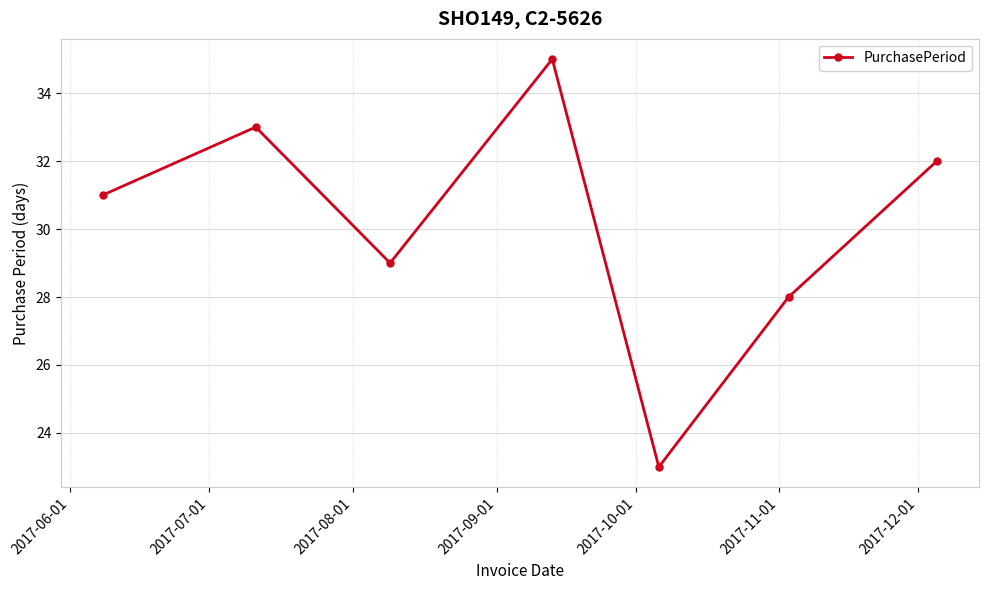

What is the maximum value shown in the chart?

35